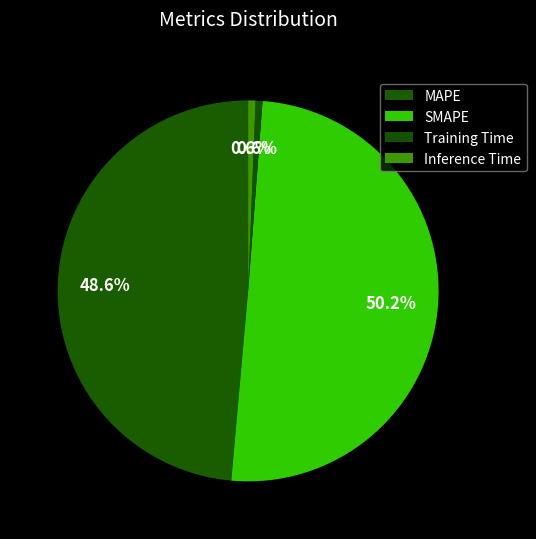

How many segments does this pie chart have?

4